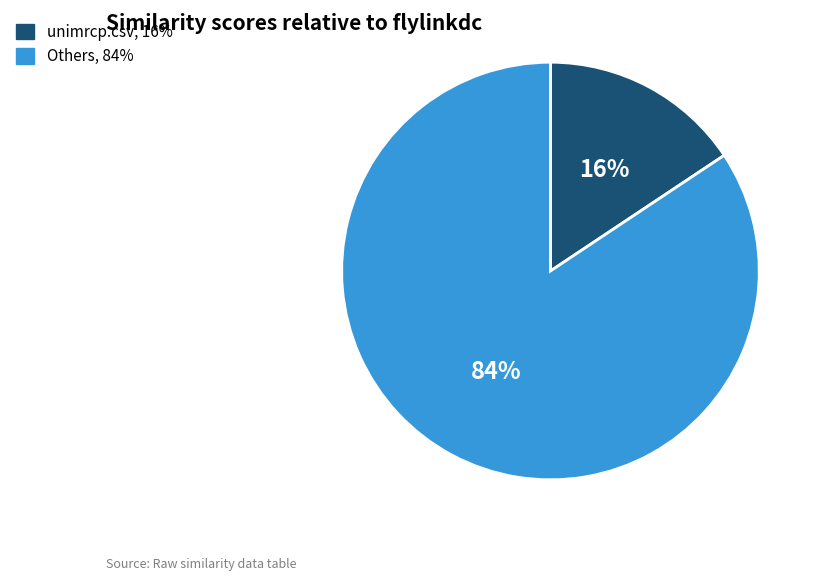

Does any single category account for the majority?

Yes